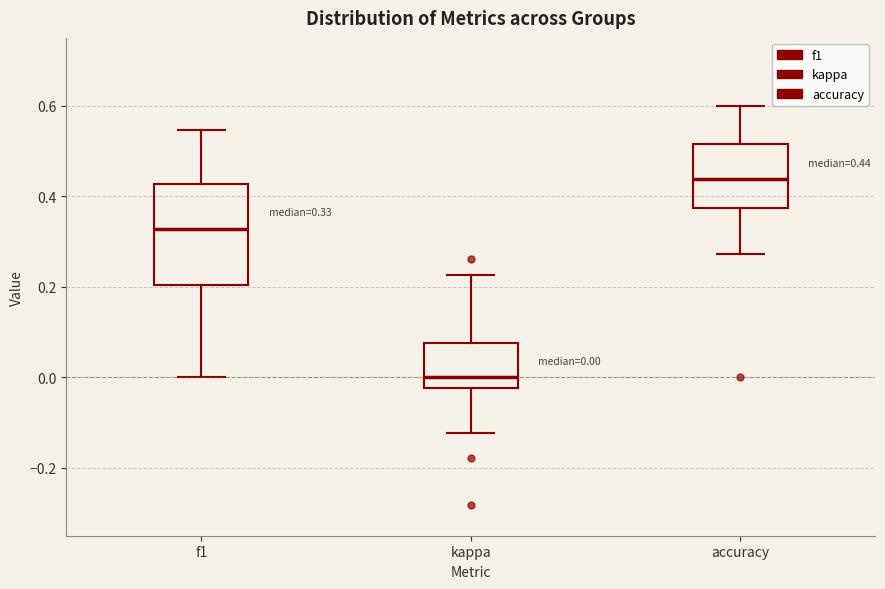

Which box has the highest median line?

accuracy